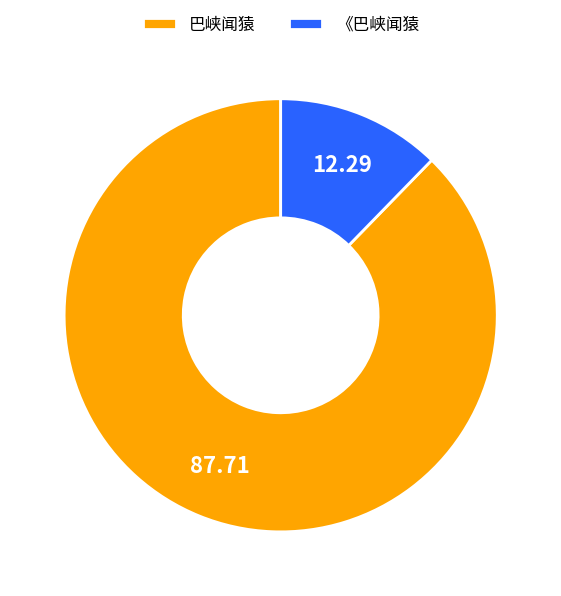

How many slices are in this pie chart?

2